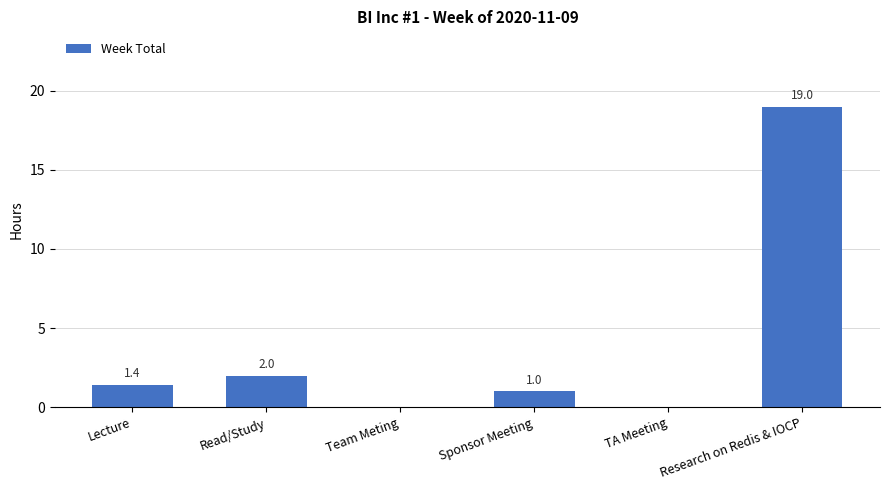

How many data points does each series have?

6